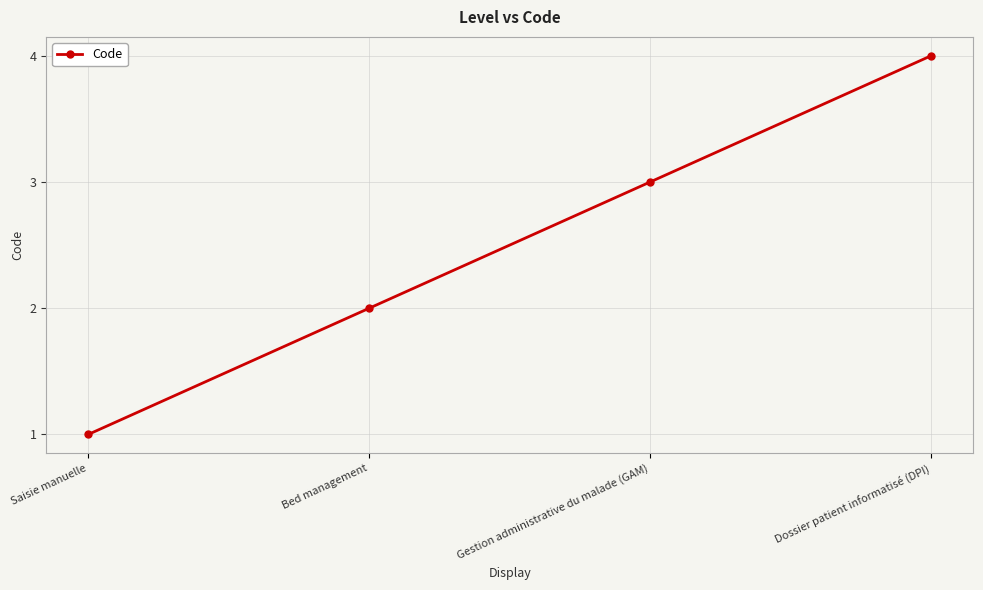

Which has a higher value, Bed management or Dossier patient informatisé (DPI)?

Dossier patient informatisé (DPI)